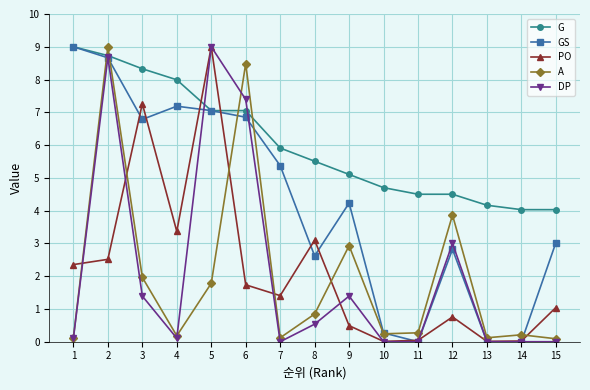

What are all the series names shown in the legend?

G, GS, PO, A, DP